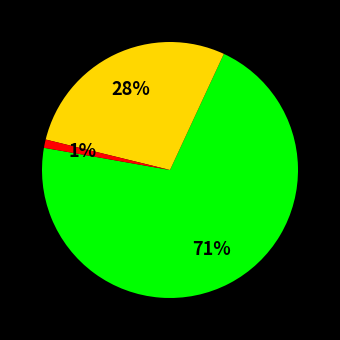

How many slices are in this pie chart?

3